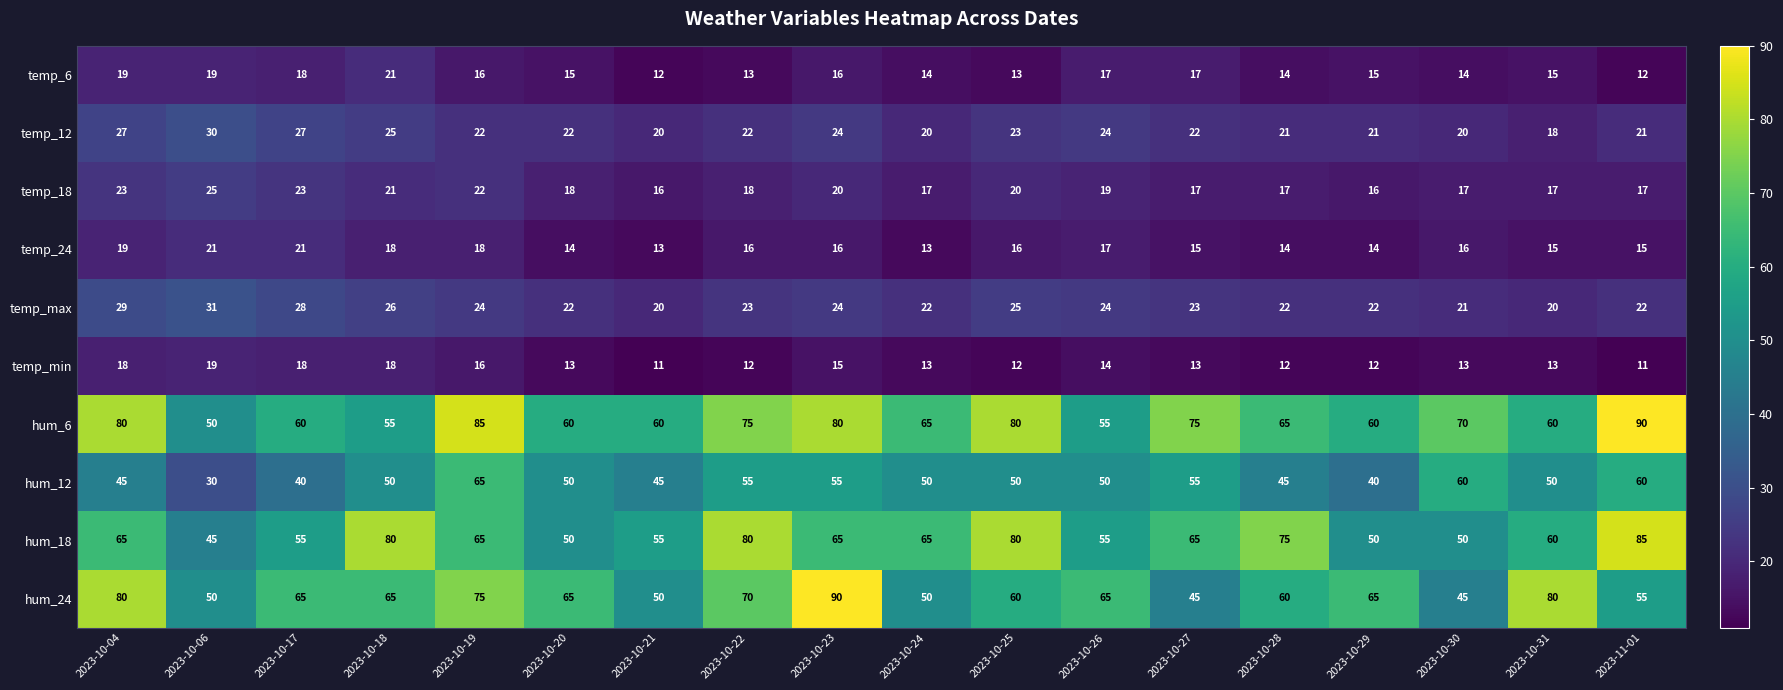

Is the value of temp_18 at 2023-10-22 greater than the value of hum_6 at 2023-11-01?

No